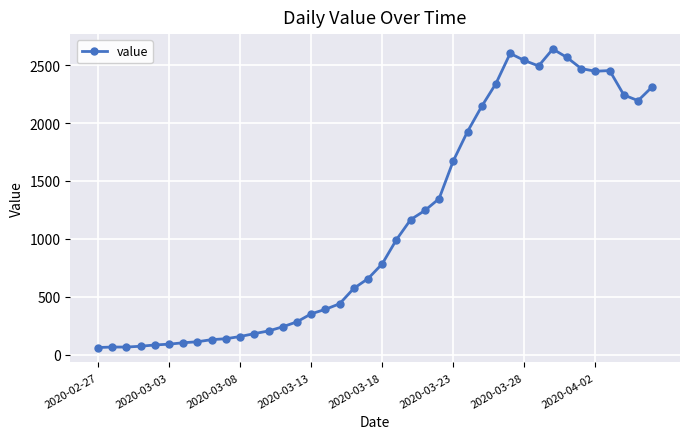

What is the greatest value displayed?

2640